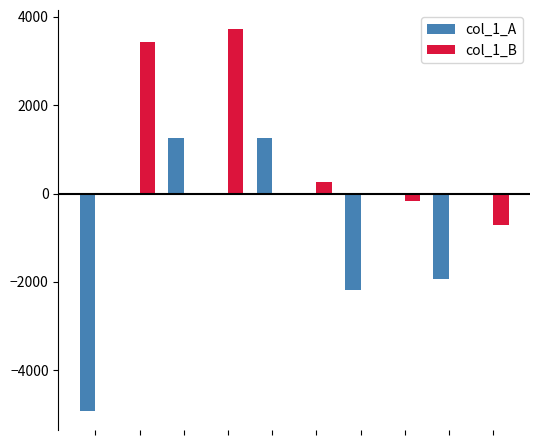

Which series has the largest total across all categories?

col_1_B